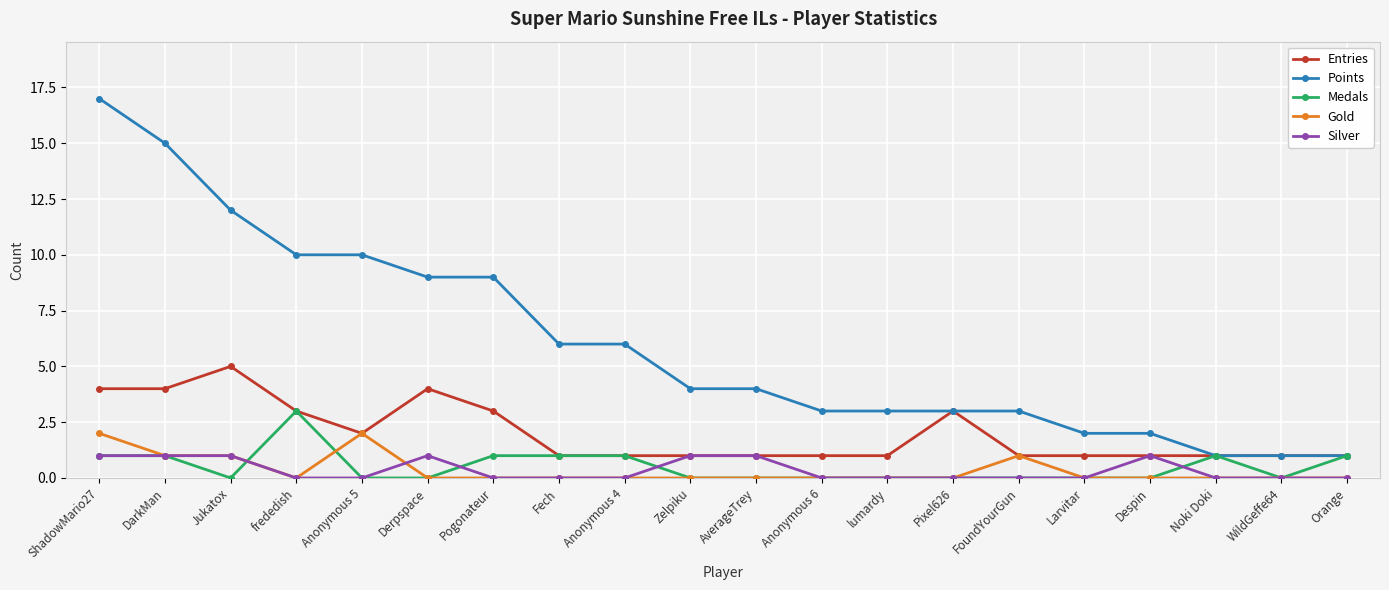

What is the difference between the second highest and second lowest values in the Medals series?

1